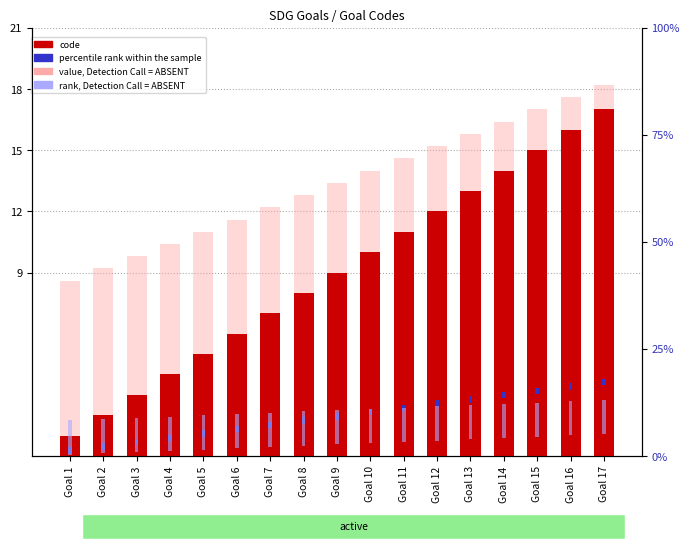

List the series in order of their peak value, lowest first.

percentile rank within the sample, rank, Detection Call = ABSENT, code, value, Detection Call = ABSENT